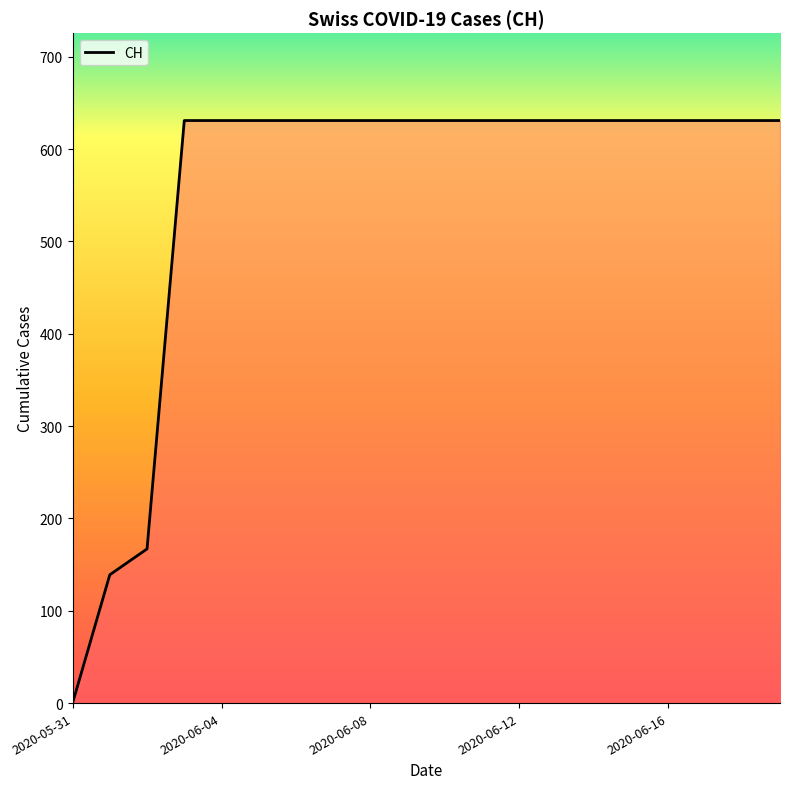

What is the maximum value shown in the chart?

631